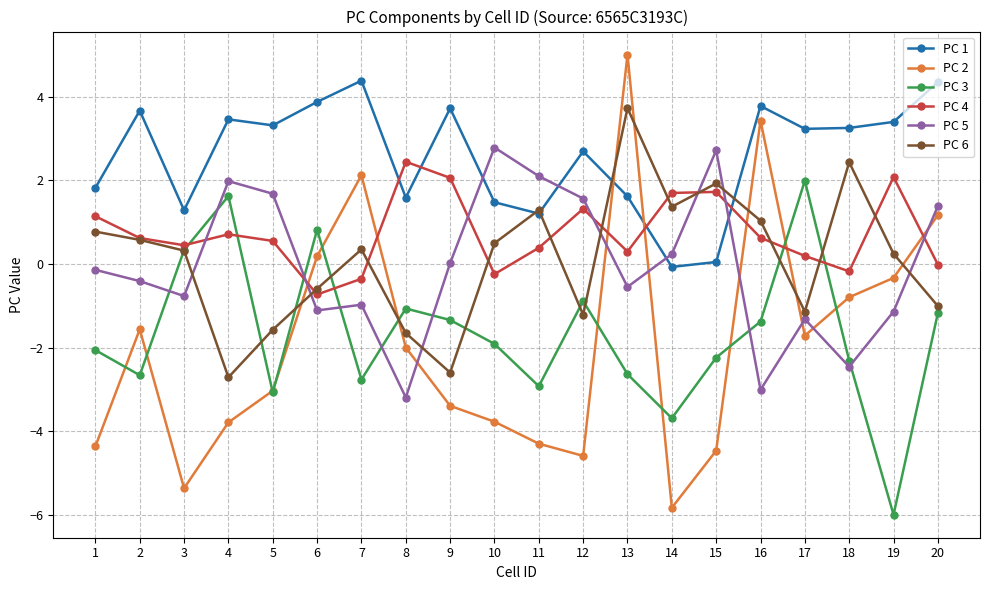

What is the difference between the maximum and minimum values in the PC 4 series?

3.2